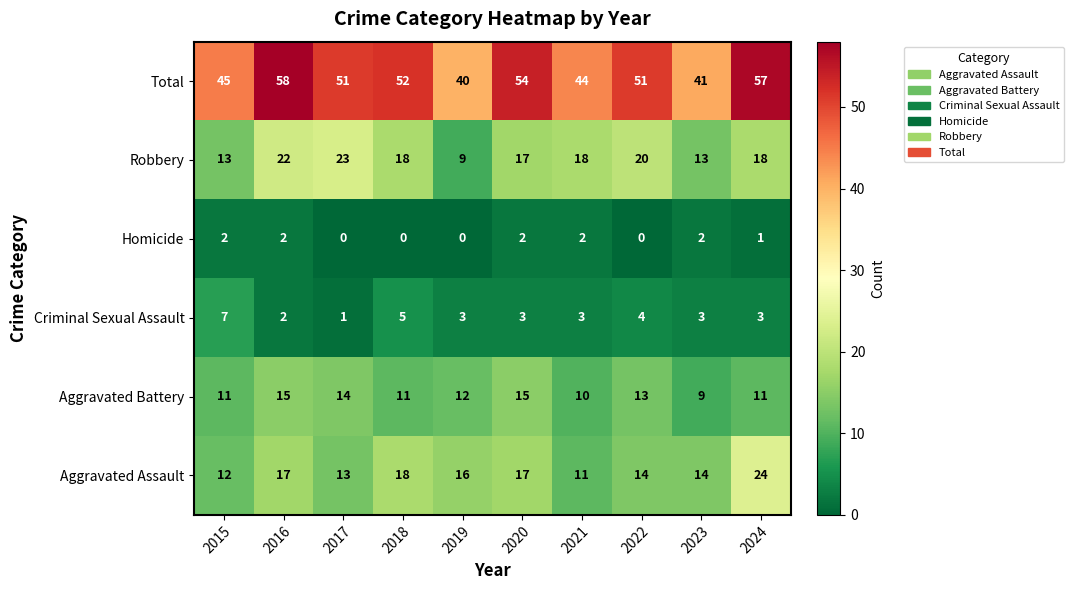

At which category is the sum across all series the highest?

2016